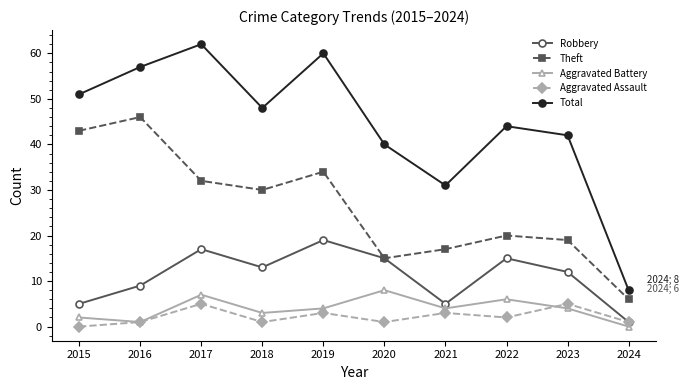

Which series has the largest total across all categories?

Total